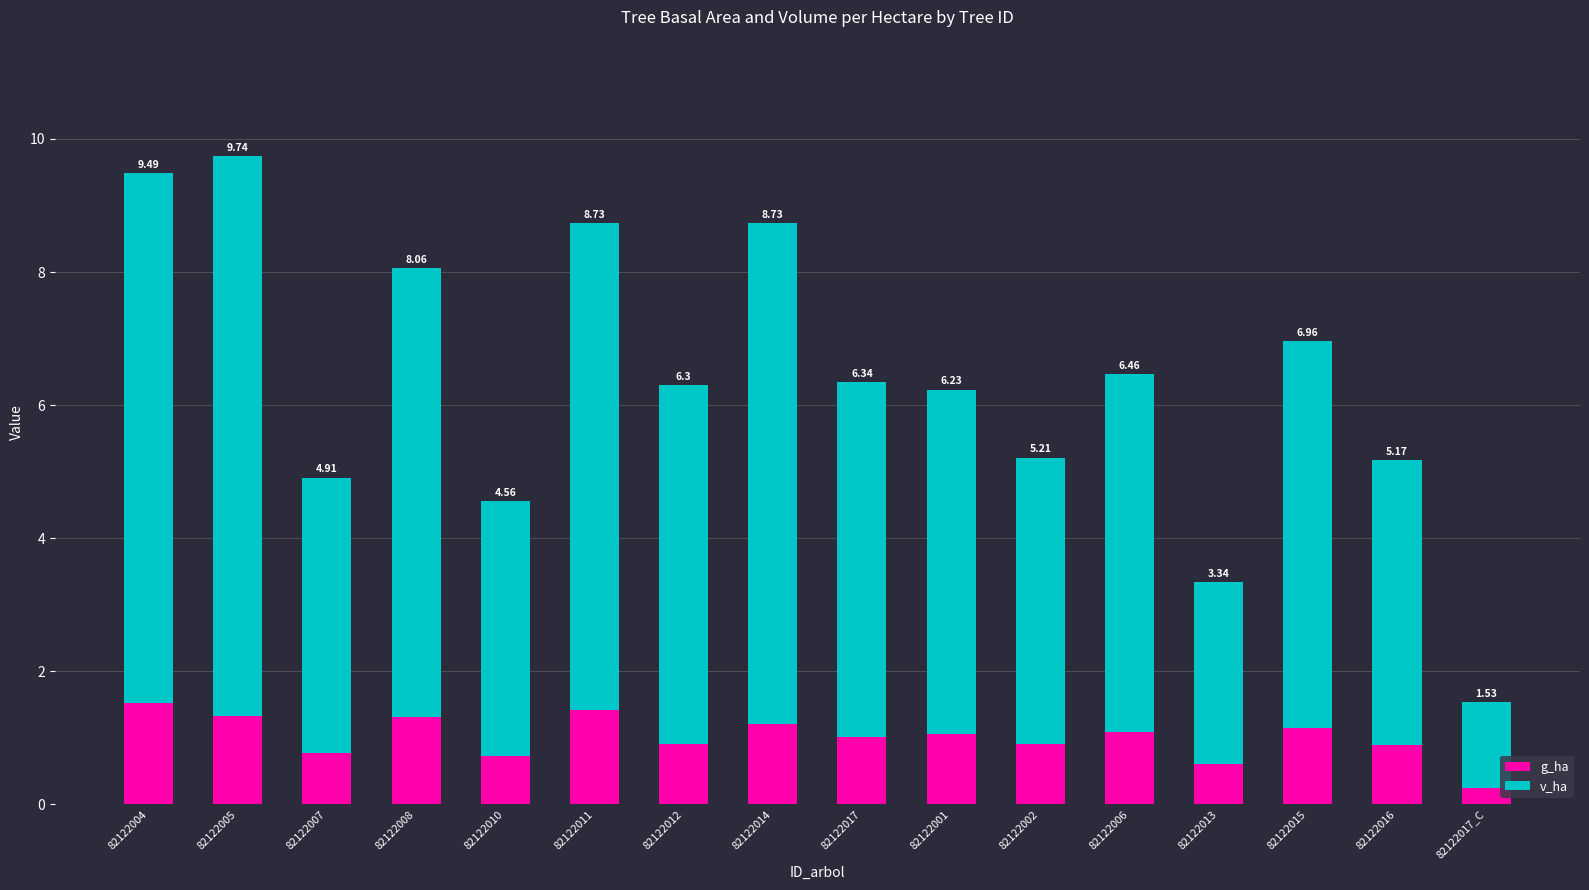

What are all the series names shown in the legend?

g_ha, v_ha